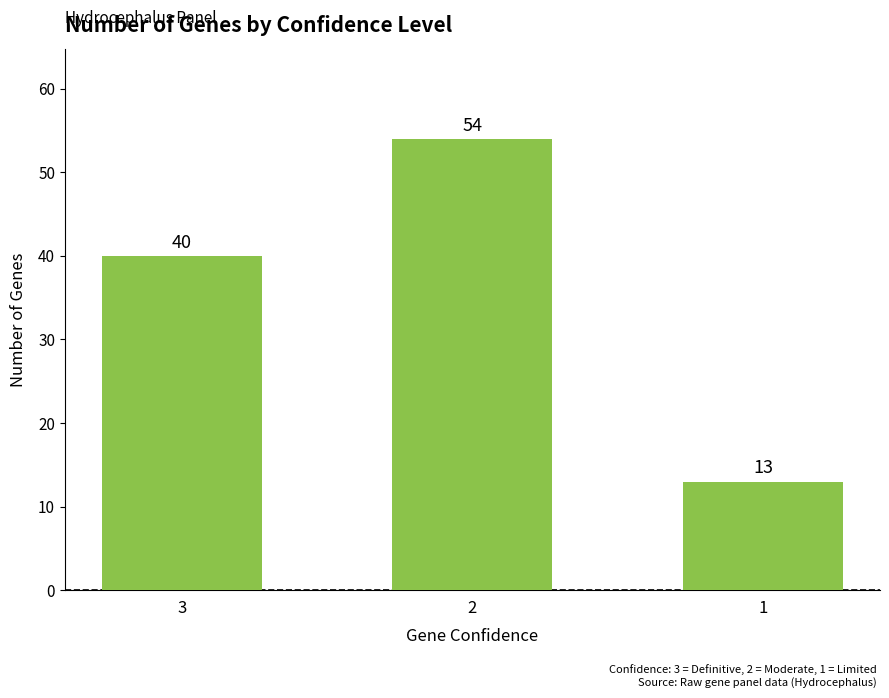

At which label is the value closest to 33?

3